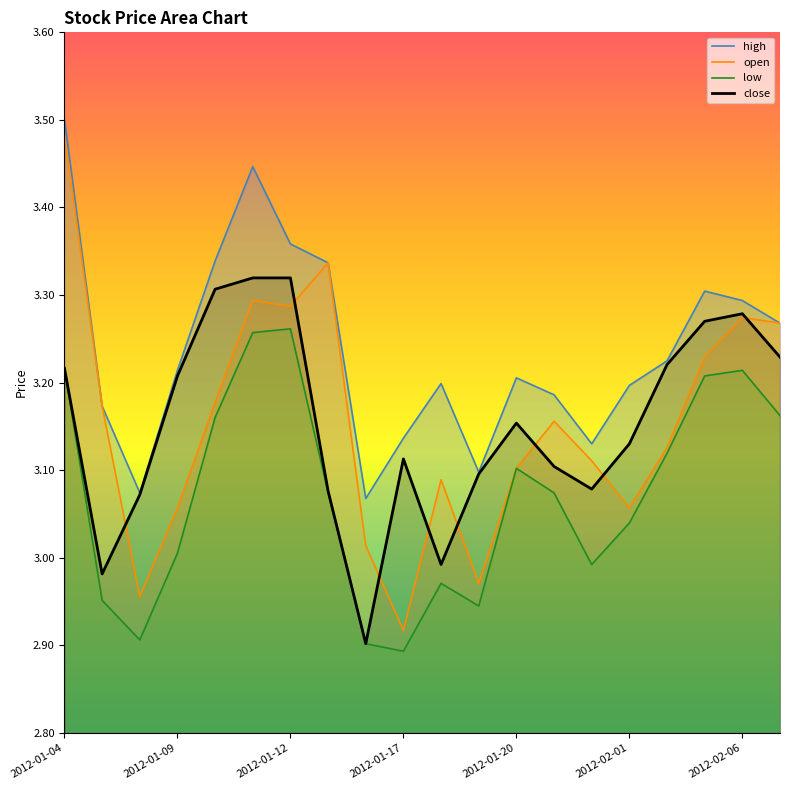

What is the difference between the maximum and minimum values in the close series?

0.4